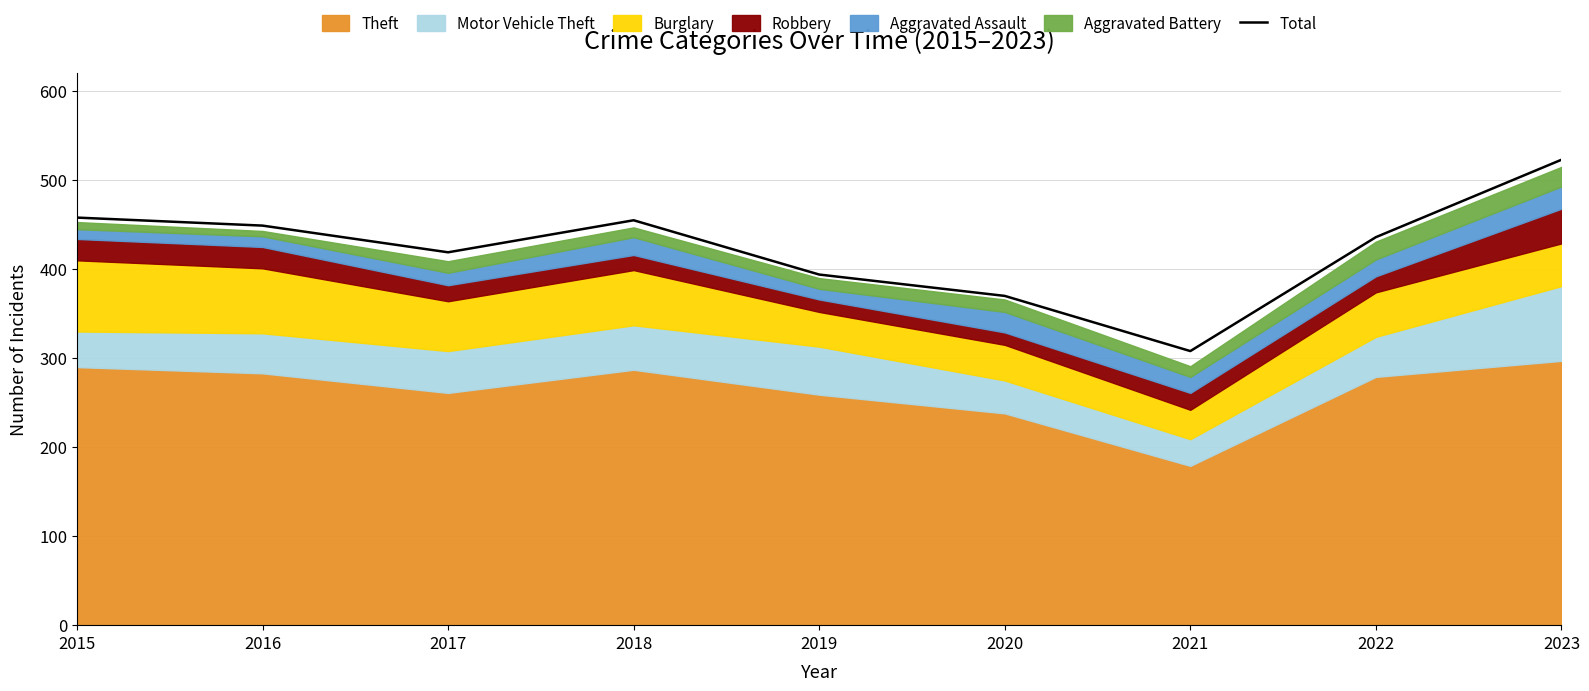

At which category does the chart reach its peak across all series?

2023